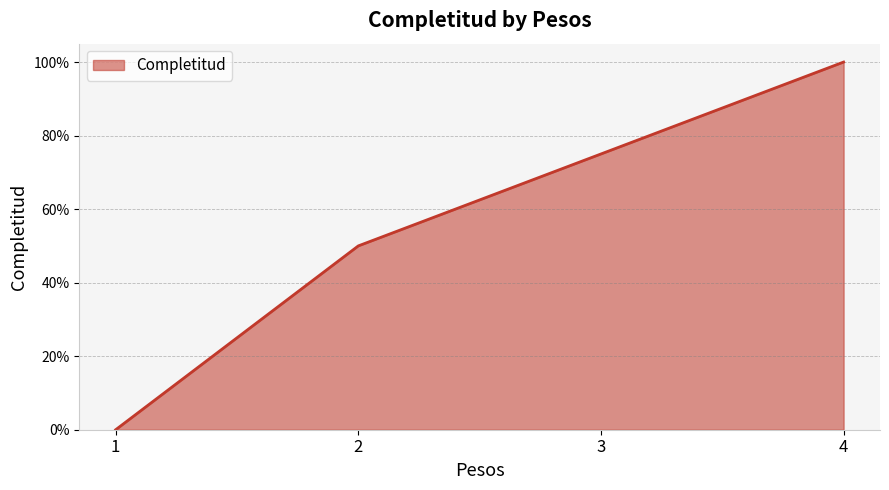

Rank the categories by value from highest to lowest.

4, 3, 2, 1